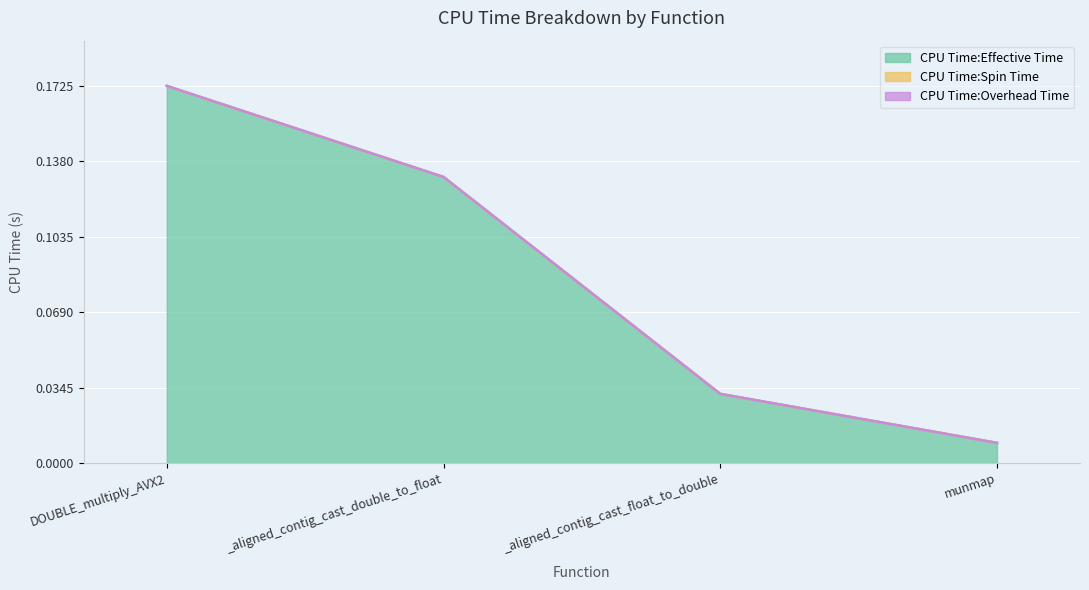

At which category is the sum across all series the highest?

DOUBLE_multiply_AVX2